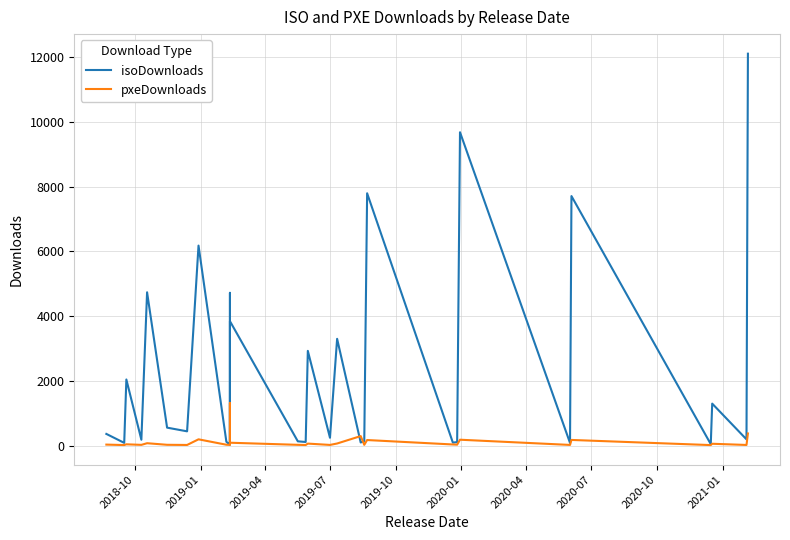

Reading left to right, transcribe all the data shown in this chart.

isoDownloads: 364	88	2045	185	4739	558	444	6181	121	30	4722	69	3846	135	115	2929	246	3301	99	145	7798	96	111	9683	85	7711	48	1300	196	12109
pxeDownloads: 34	20	43	26	77	28	23	197	30	24	73	1315	92	27	21	65	24	68	297	27	175	38	32	185	24	178	19	60	23	378